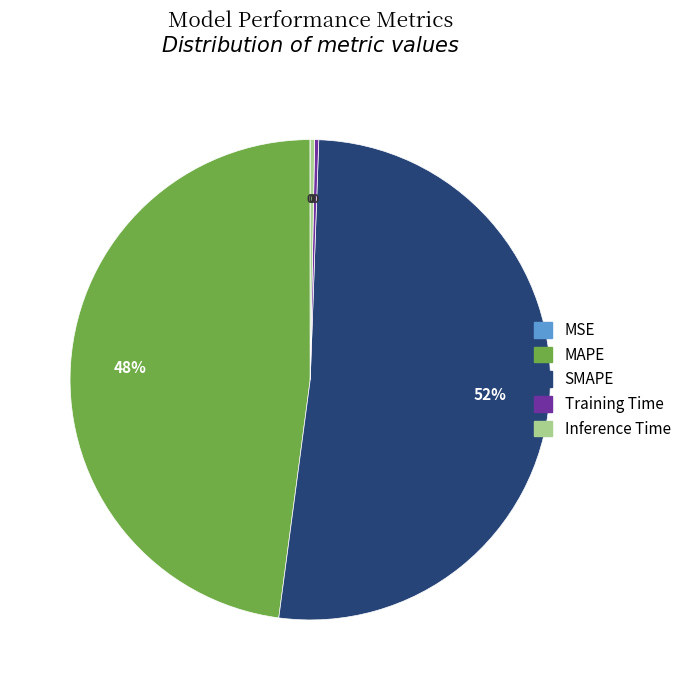

To the nearest percent, what is the difference between the largest and smallest slice percentages?

52%